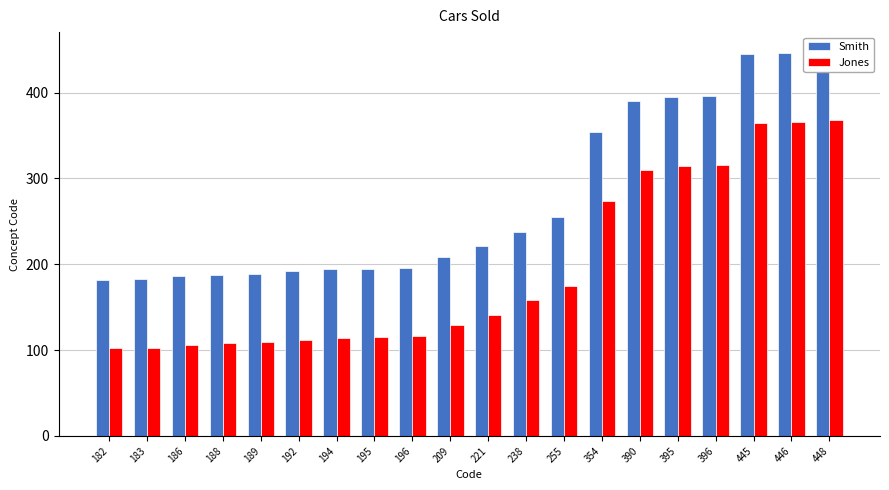

How many data points in Smith are less than 221?

10